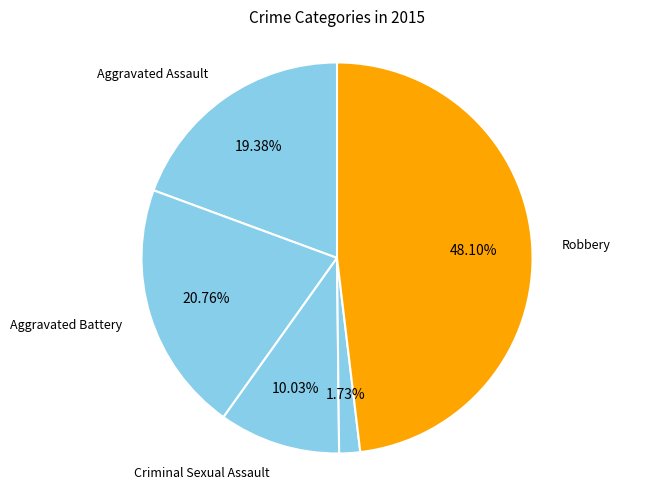

Between Criminal Sexual Assault and Robbery, which is larger?

Robbery